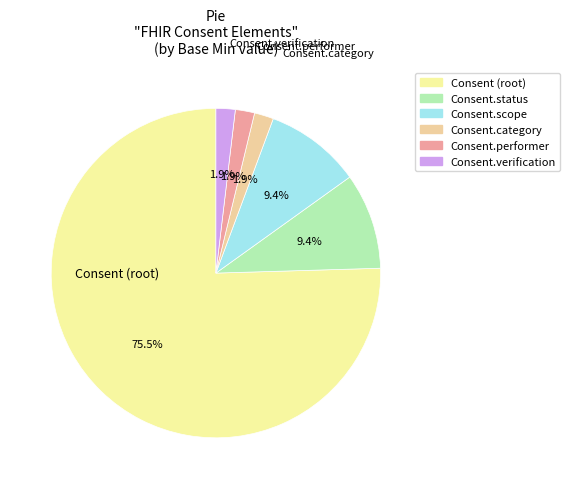

How many slices are in this pie chart?

6